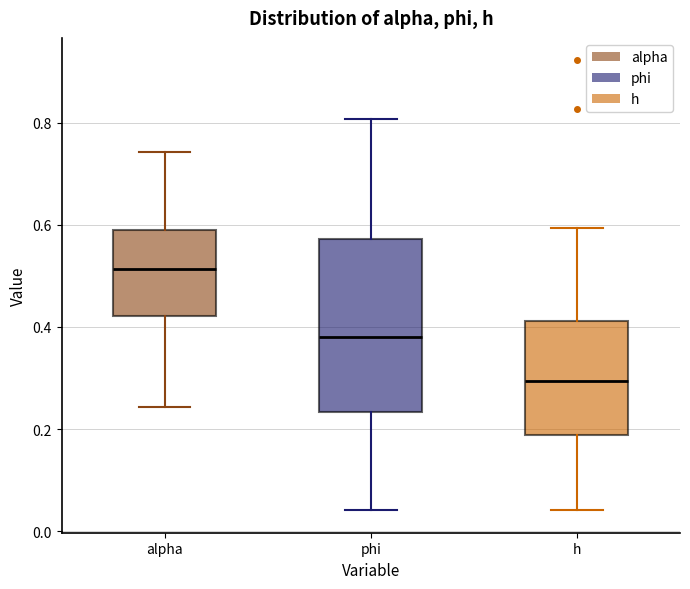

Where is the upper edge of the box for h on the y-axis? The values are not printed on the chart, so give them approximately, as read against the axis.

0.42